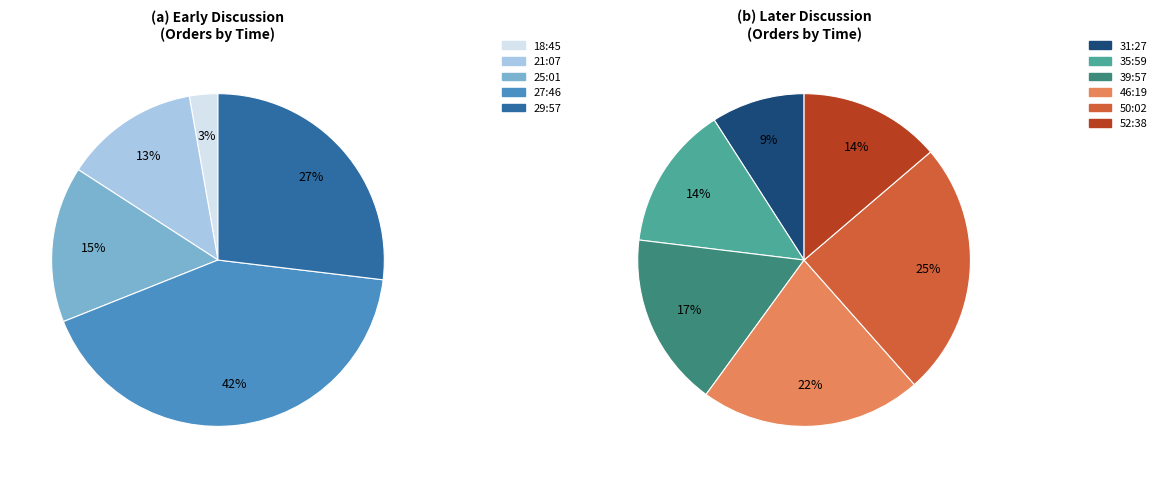

Does 21:07 account for over 50% of the chart?

No